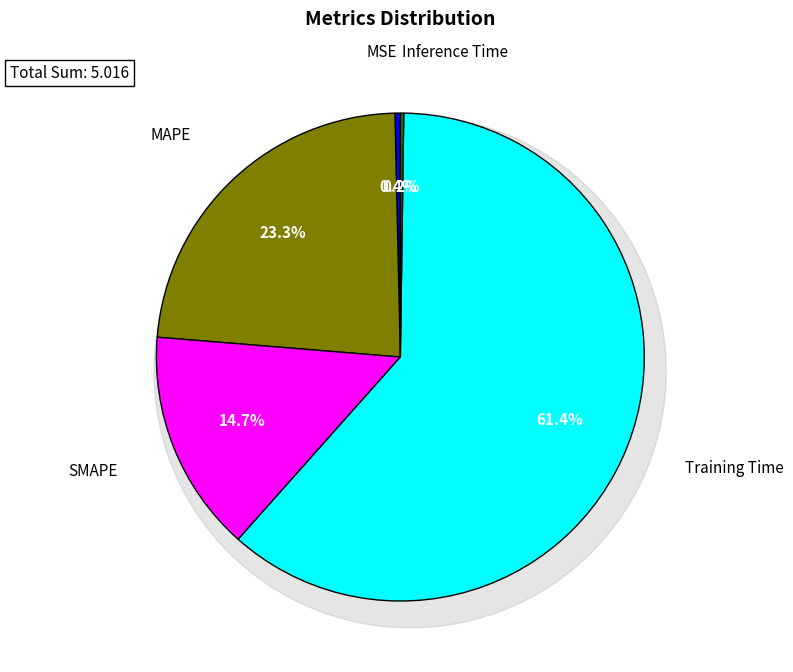

Is it true that SMAPE is 15% of the pie?

True